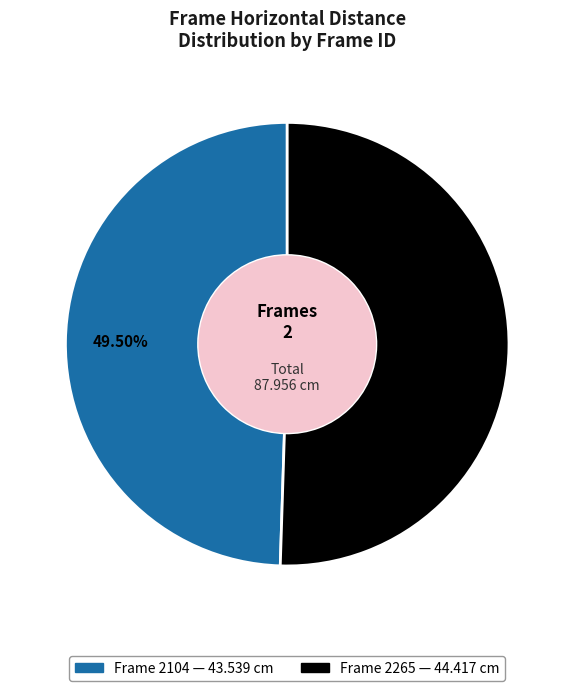

Is there a majority slice in this chart?

Yes